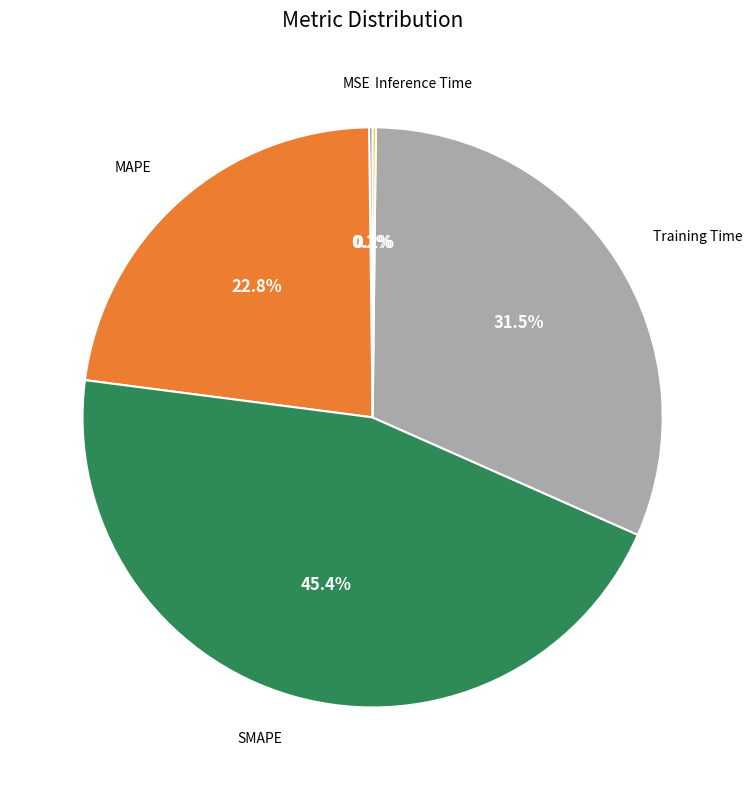

Is there a majority slice in this chart?

No